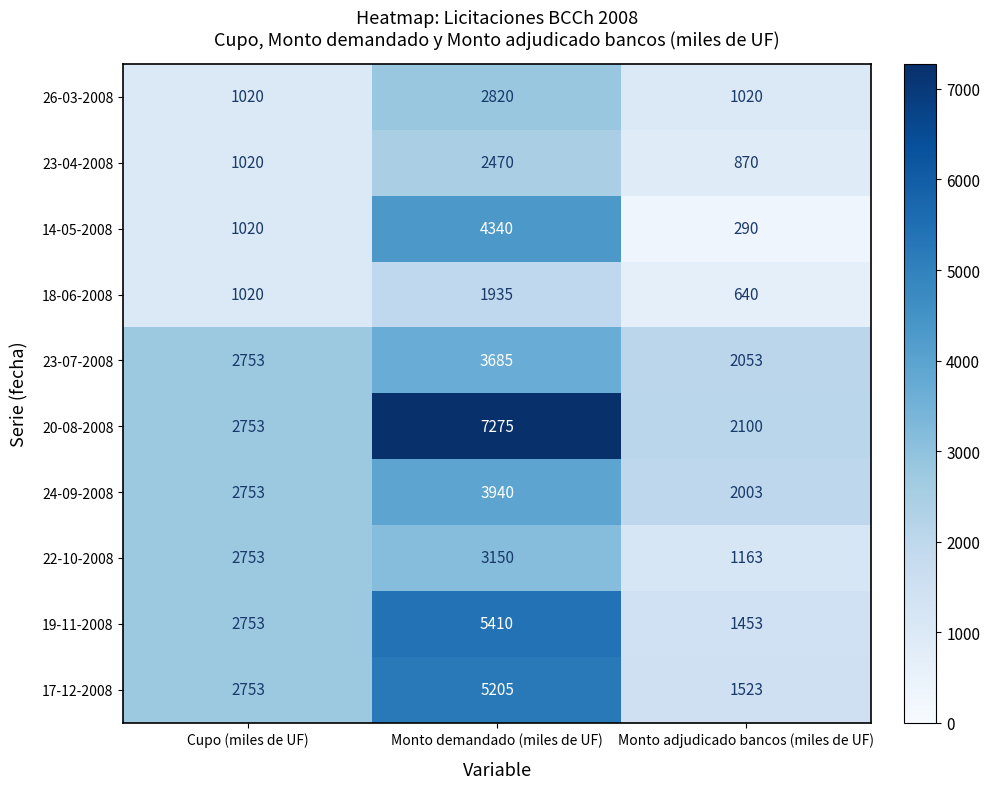

At which category does the chart reach its minimum across all series?

Monto adjudicado bancos (miles de UF)